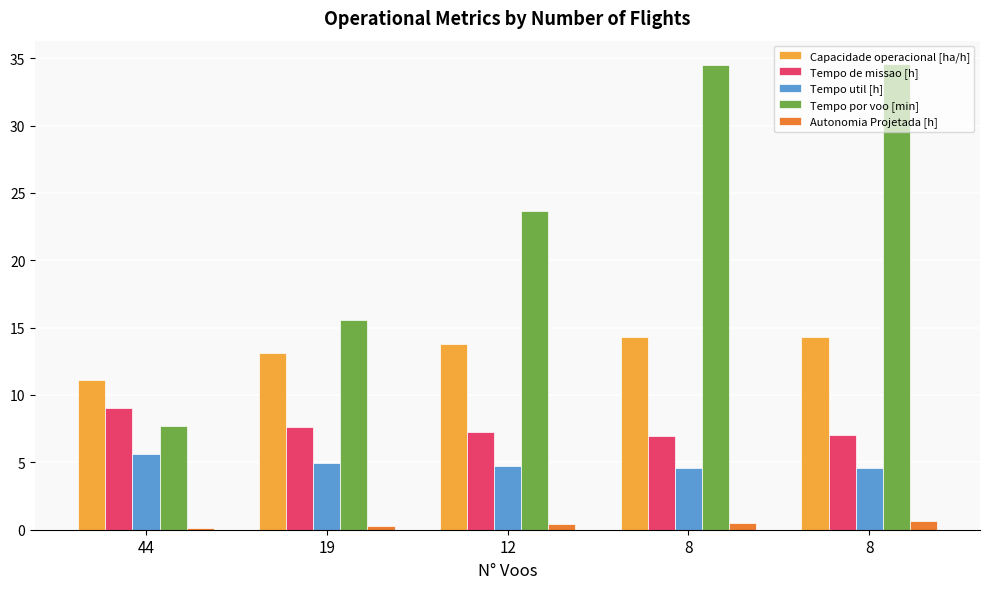

The Tempo por voo [min] series shows 23.7 at 12. True or false?

True